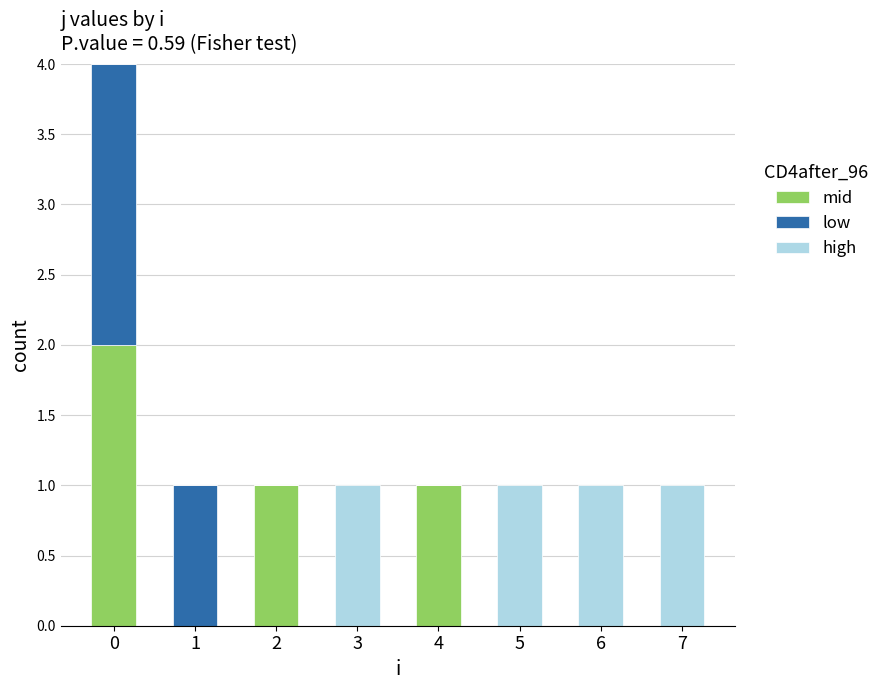

What are all the series names shown in the legend?

mid, low, high